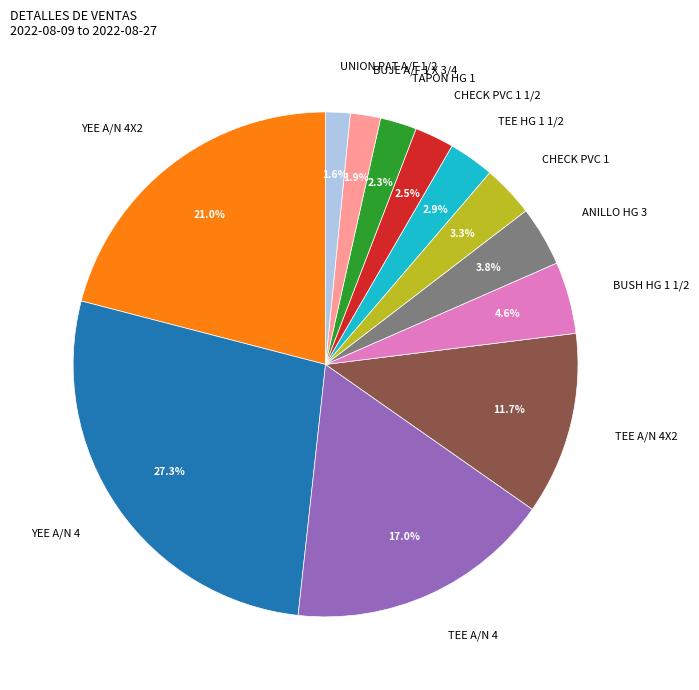

What percentage is NOT represented by BUSH HG 1 1/2?

95.4%